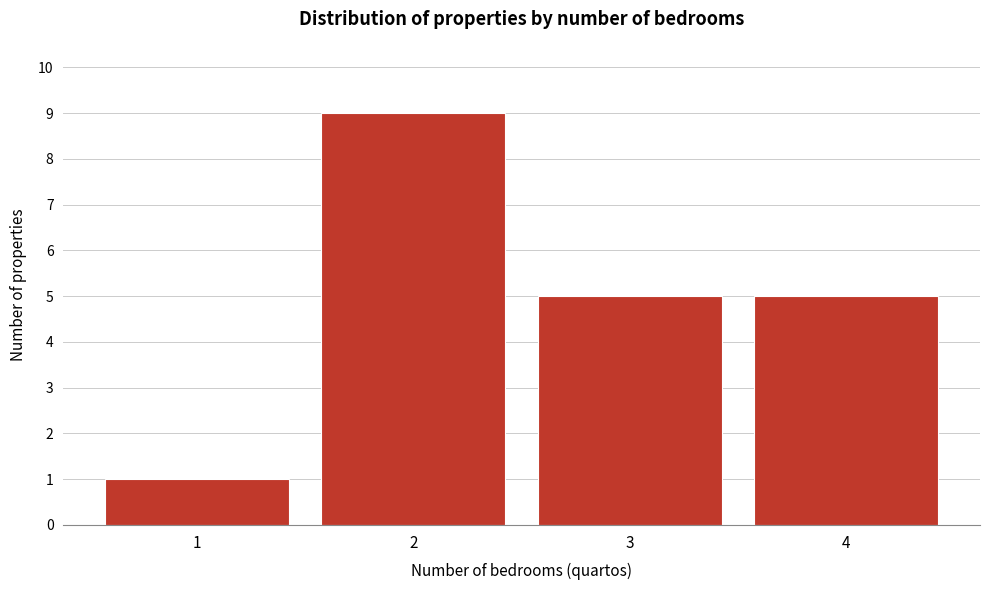

Reading left to right, transcribe this chart: for each bar, give the range it covers on the x-axis and its height. The values are not printed on the chart, so give them approximately, as read against the axis.

0.5 to 1.5: 1
1.5 to 2.5: 9
2.5 to 3.5: 5
3.5 to 4.5: 5